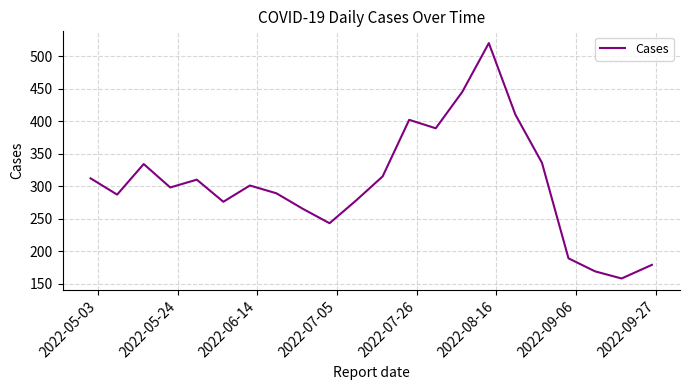

What is the smallest value displayed?

158